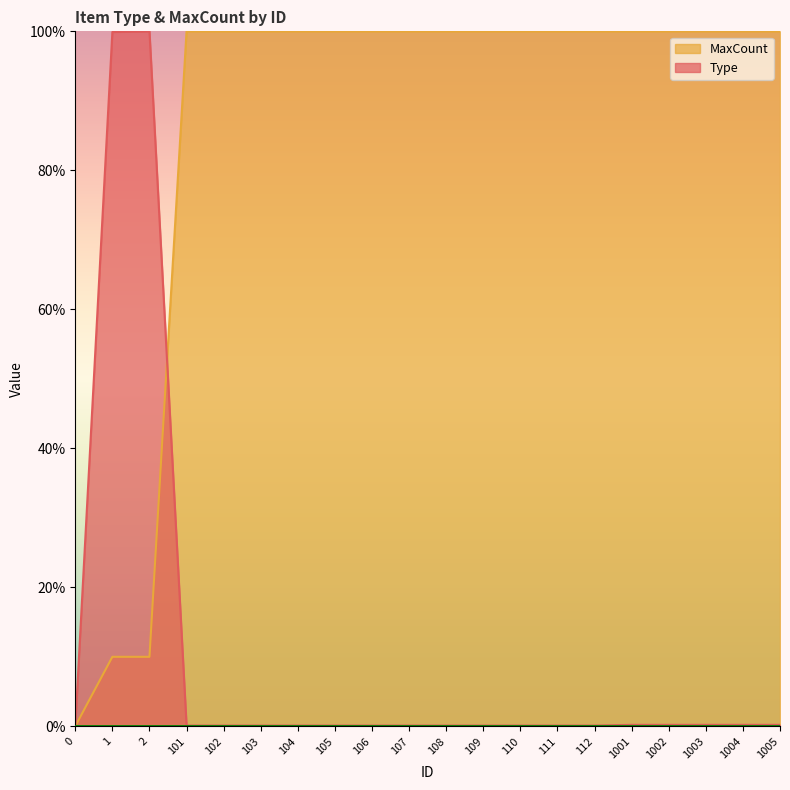

Which series has the largest total across all categories?

MaxCount